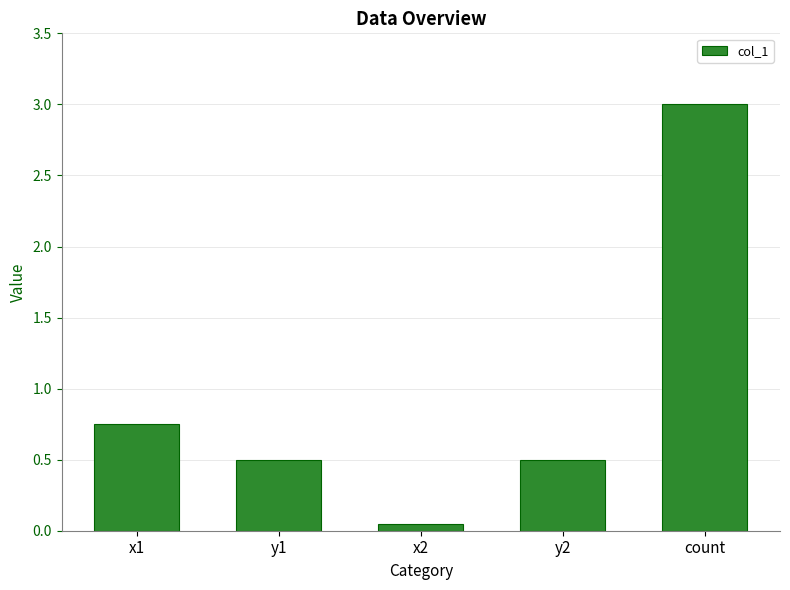

At which category does the chart reach its minimum across all series?

x2